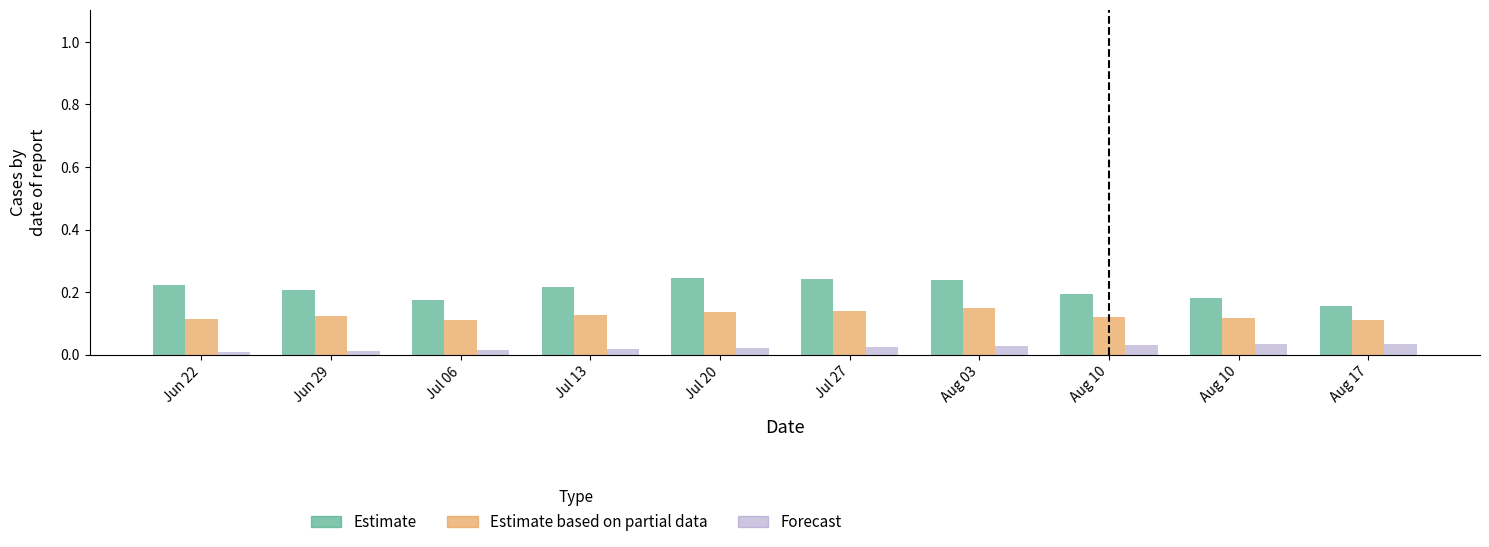

How many distinct data groups are displayed?

3